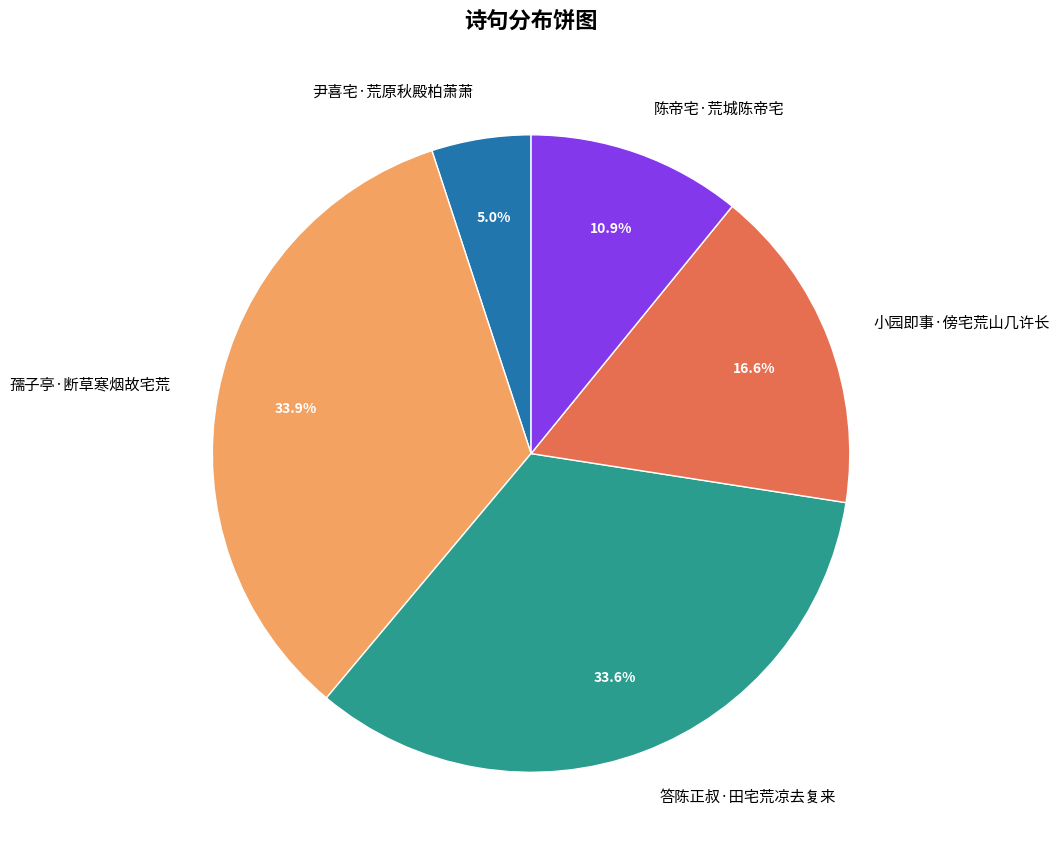

To the nearest percent, what is the combined percentage of 孺子亭·断草寒烟故宅荒 and 小园即事·傍宅荒山几许长?

50%